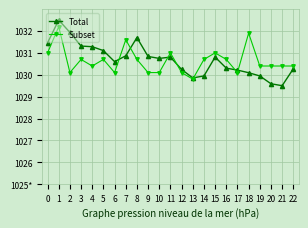

Is this an area chart (filled region under the line)?

No